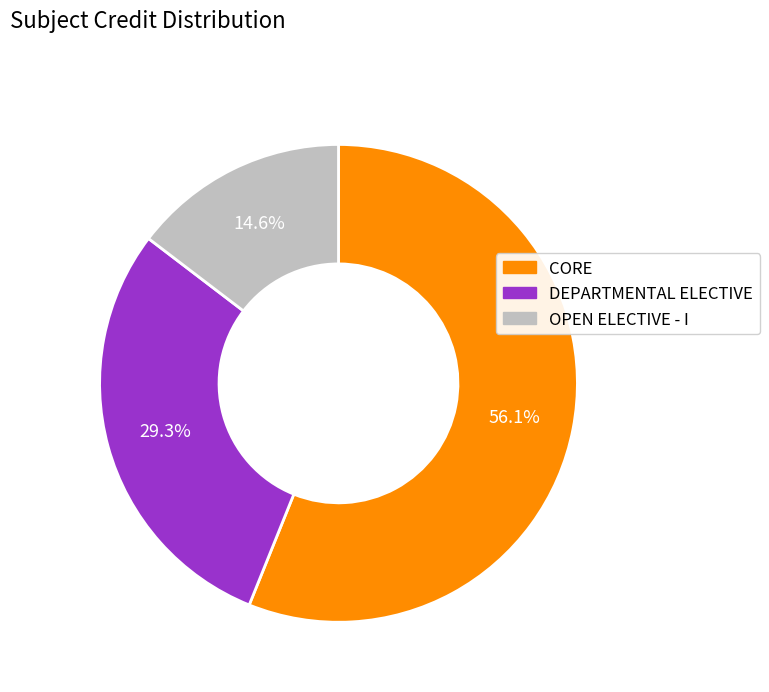

Does any single category account for the majority?

Yes